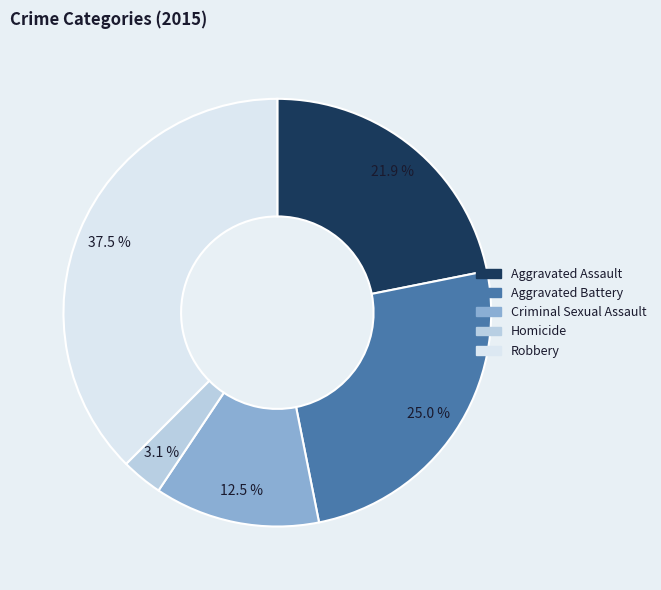

Rank the categories by value from lowest to highest.

Homicide, Criminal Sexual Assault, Aggravated Assault, Aggravated Battery, Robbery